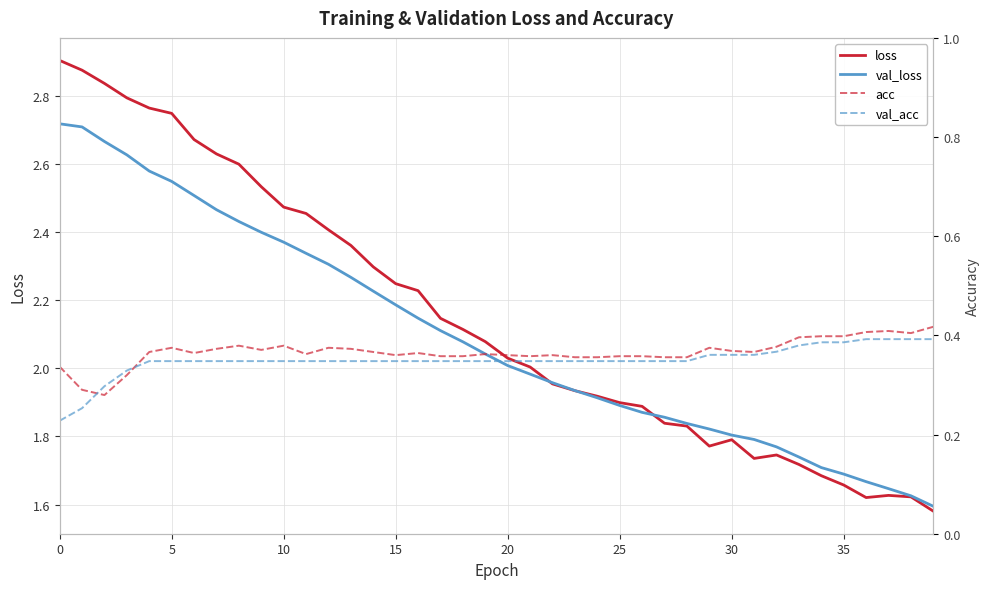

The value of loss at 5 is 4.4. True or false?

False